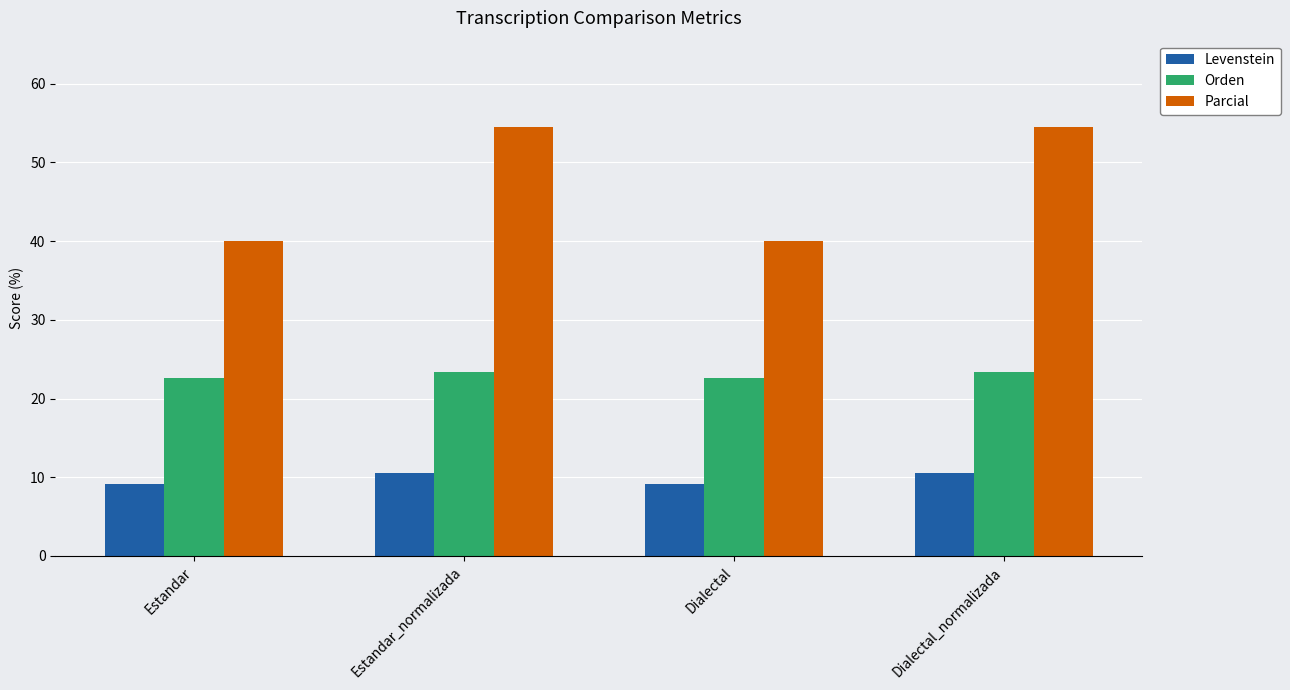

The Parcial series shows 40.0 at Estandar. True or false?

True